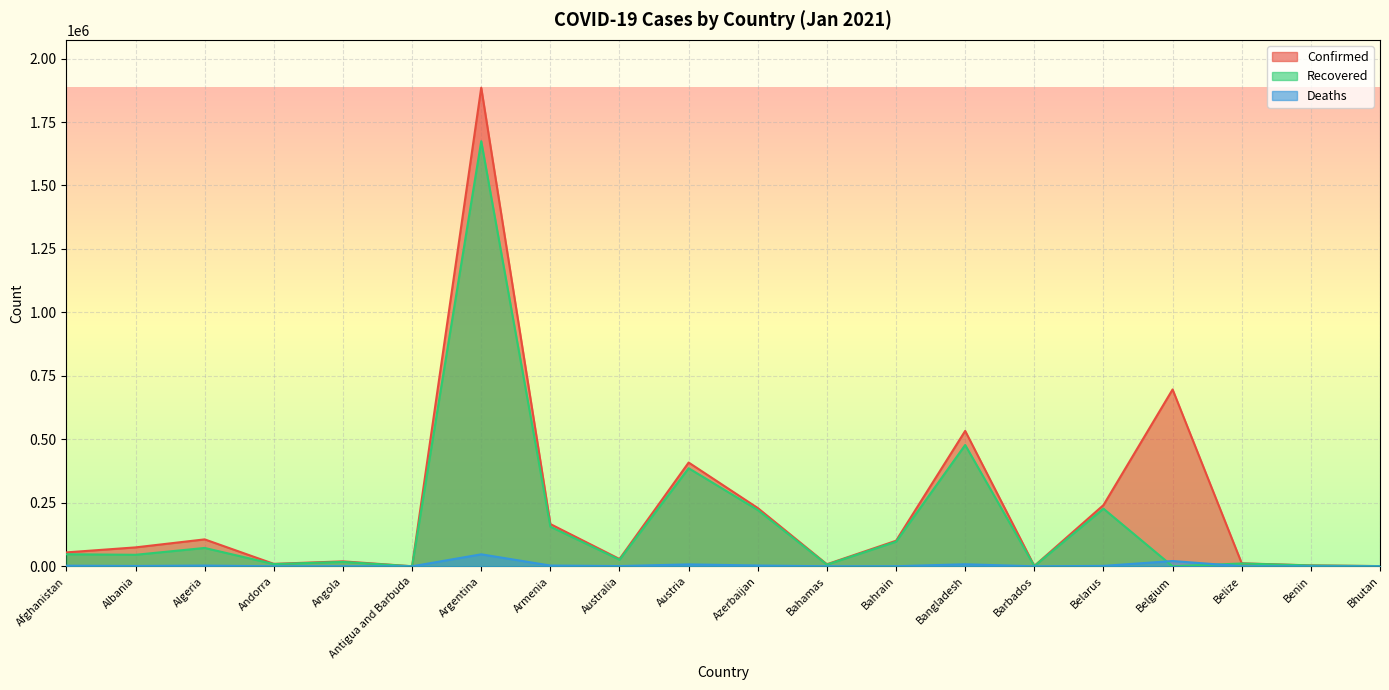

How many lines are shown in the chart?

3